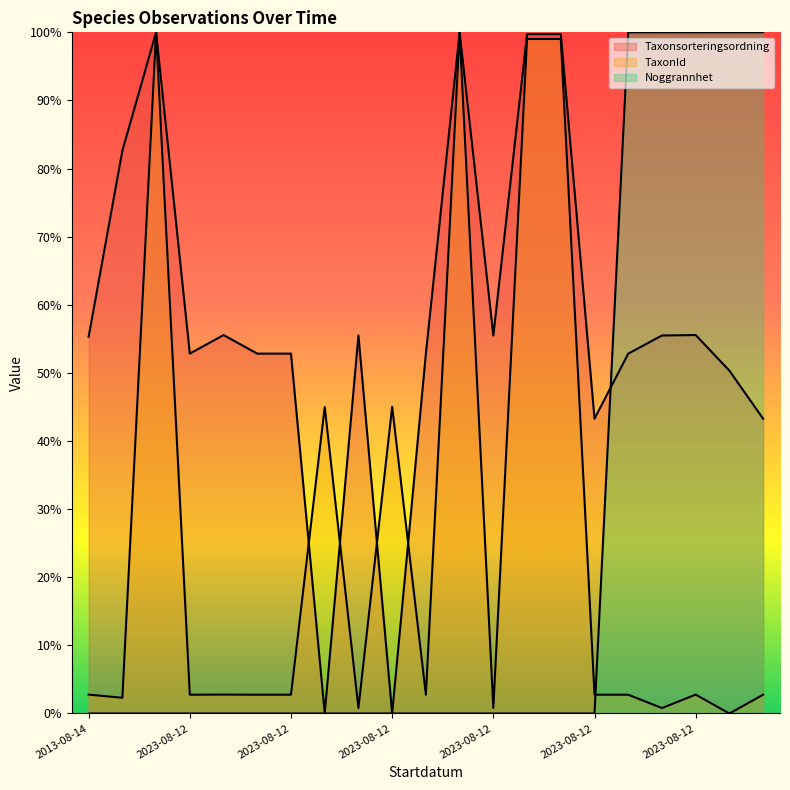

Count the number of data series in this chart.

3